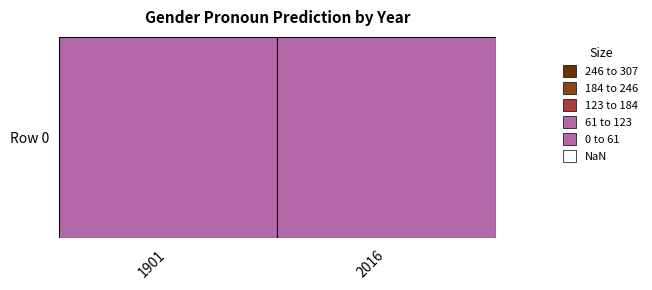

Between 2016 and 1901, which is larger?

1901